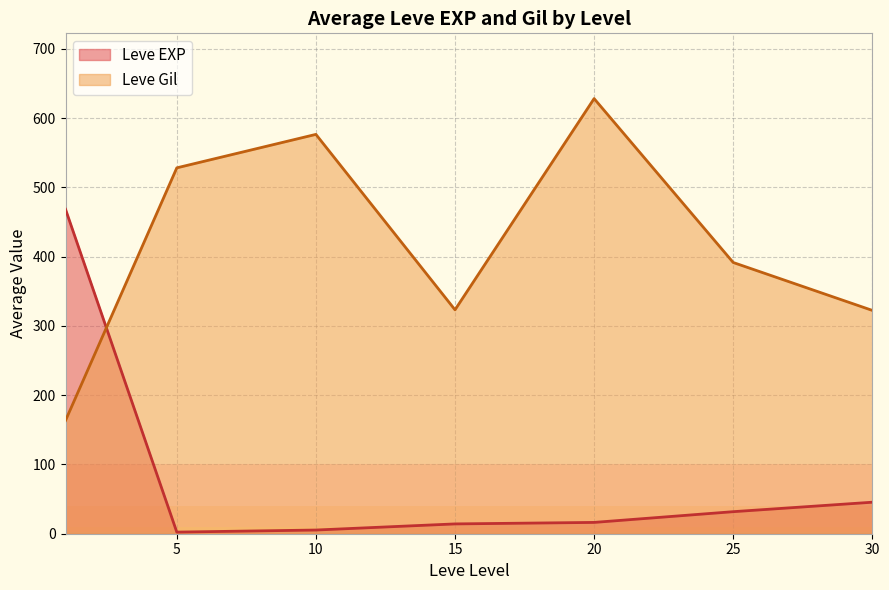

True or false: Leve Gil and Leve EXP intersect in this chart.

True